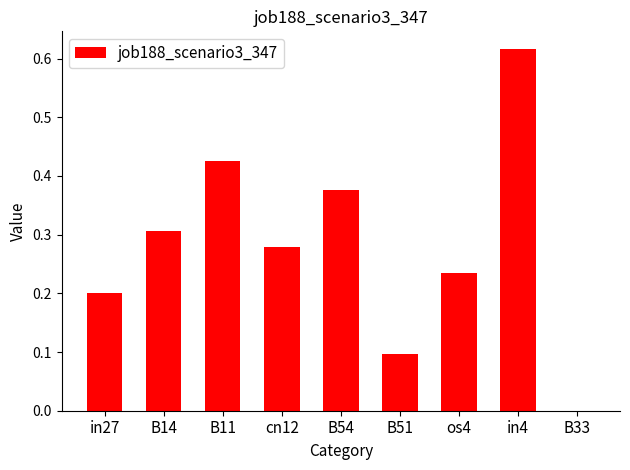

Does the chart contain stacked bars?

No